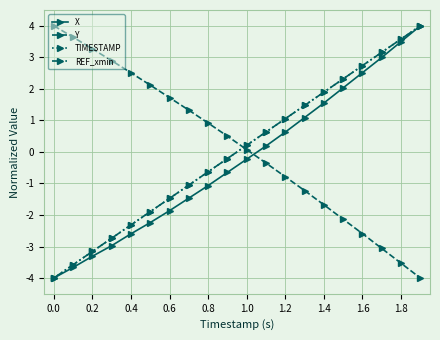

What is the label of the 2nd point from the left?

0.2